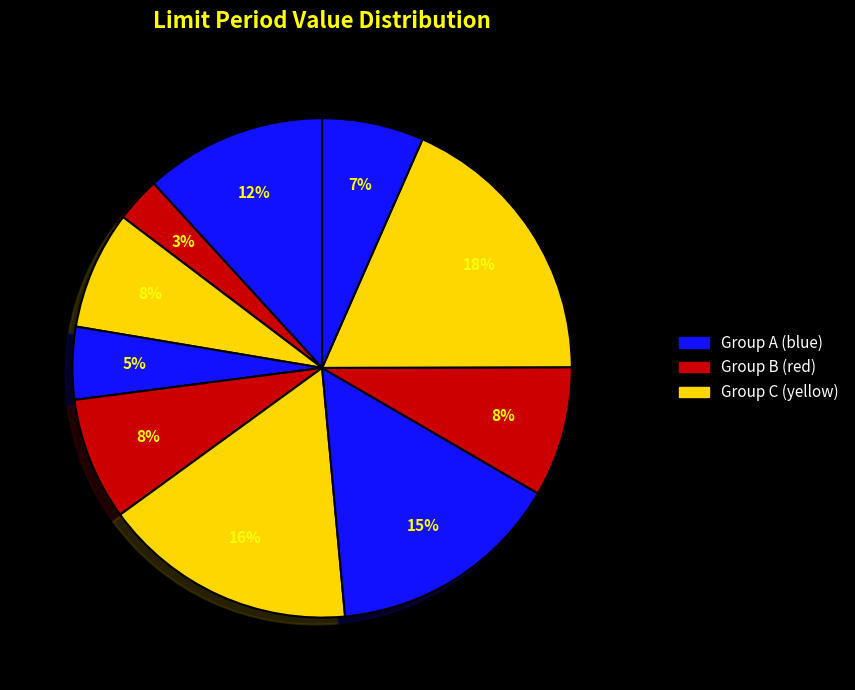

Count the number of slices in the pie.

10